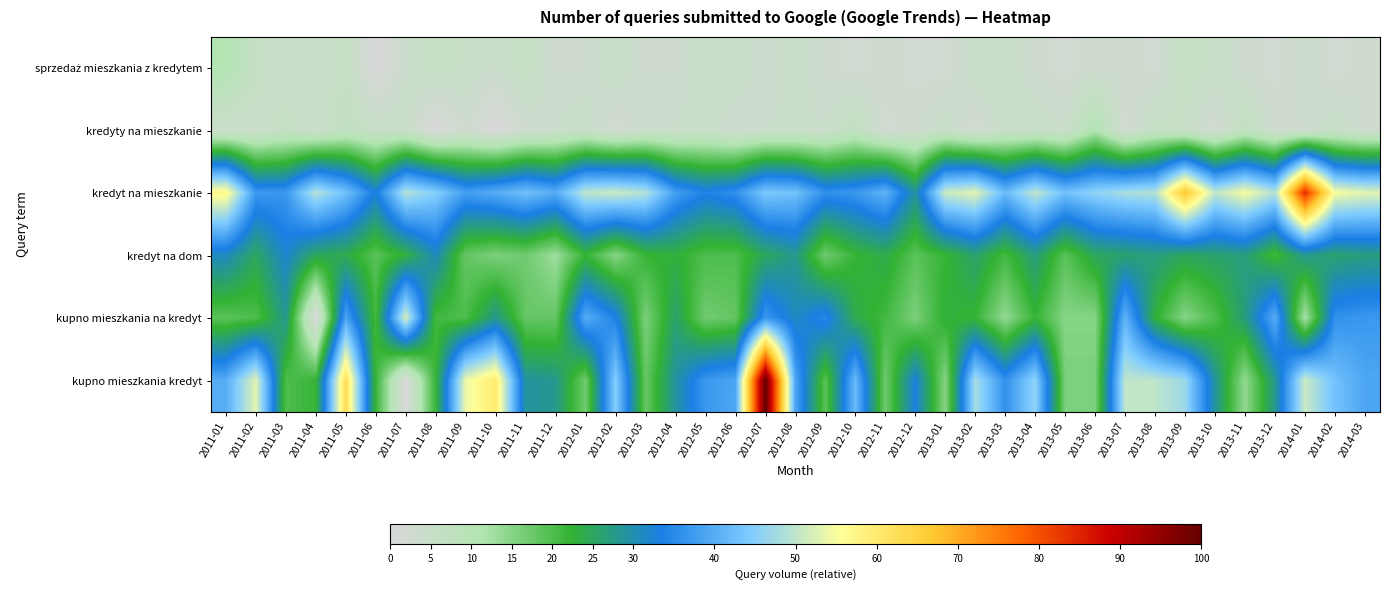

How many series are shown in this chart?

6